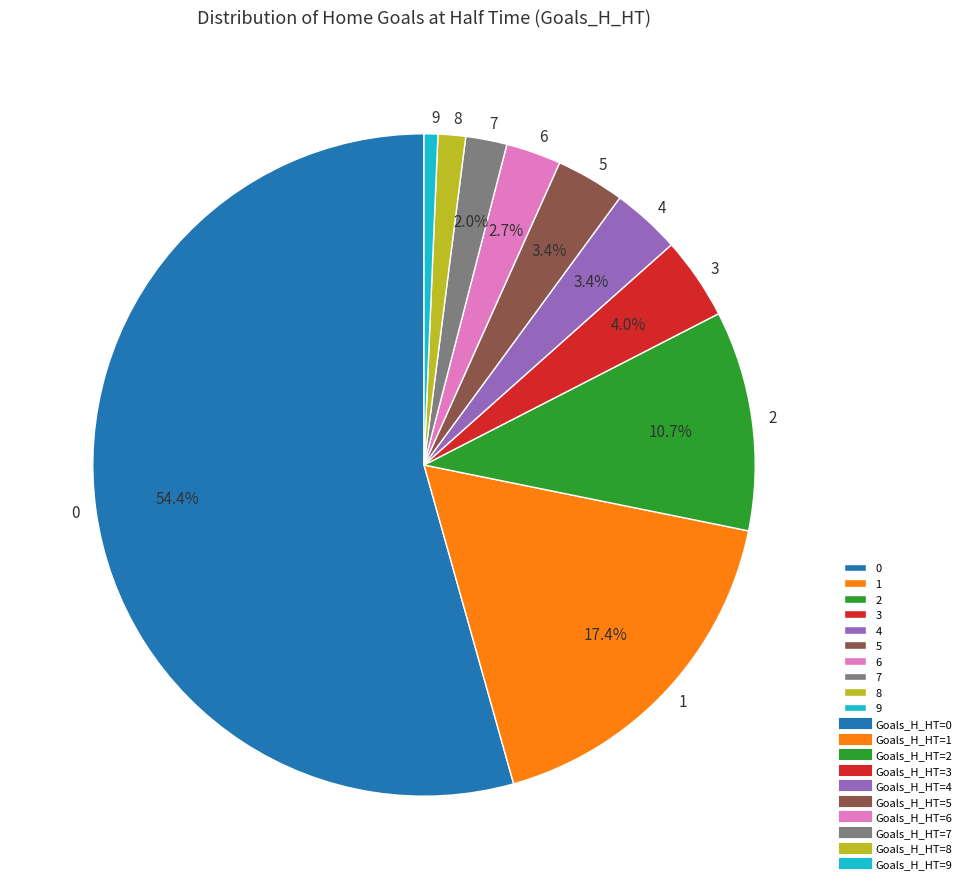

Do 6 and 5 together represent more than half of the pie?

No